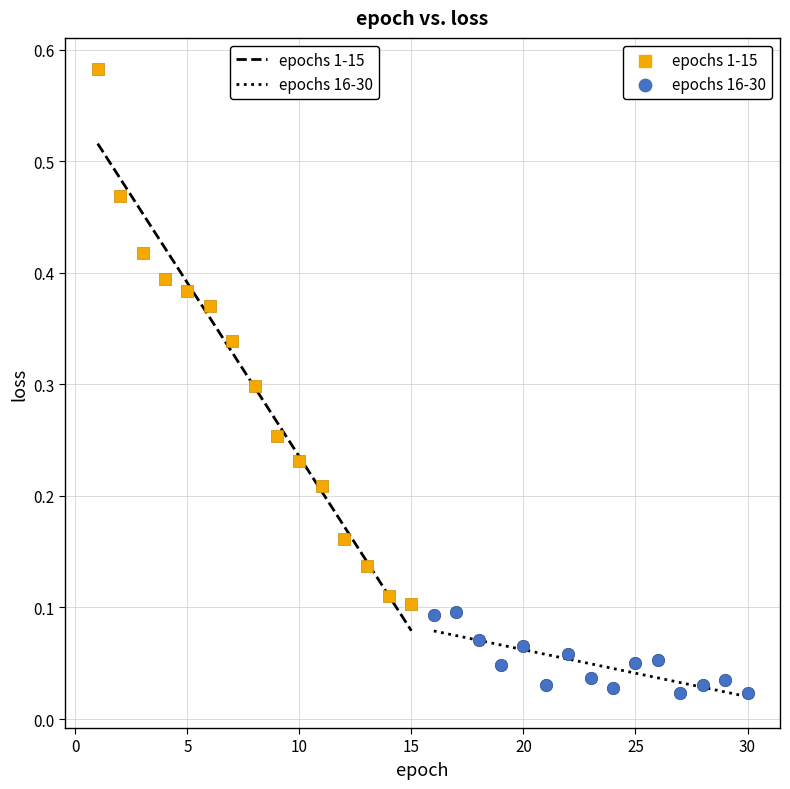

Which series contains the lowest Y value?

epochs 16-30